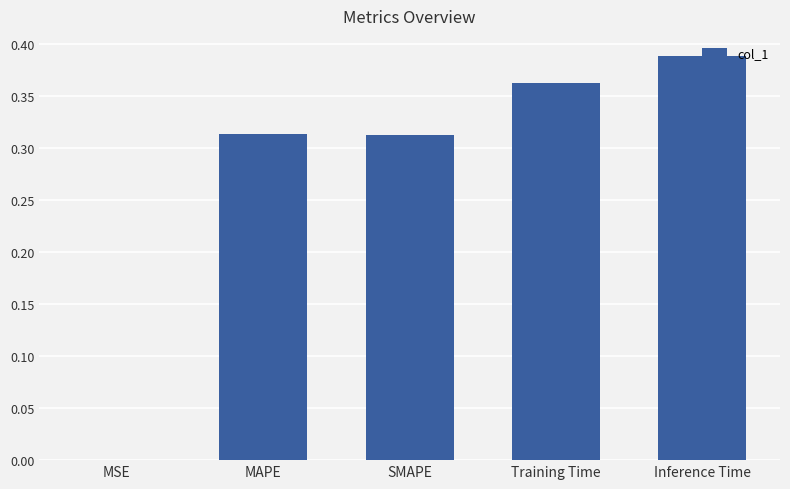

Which label corresponds to the largest value in the chart?

Inference Time